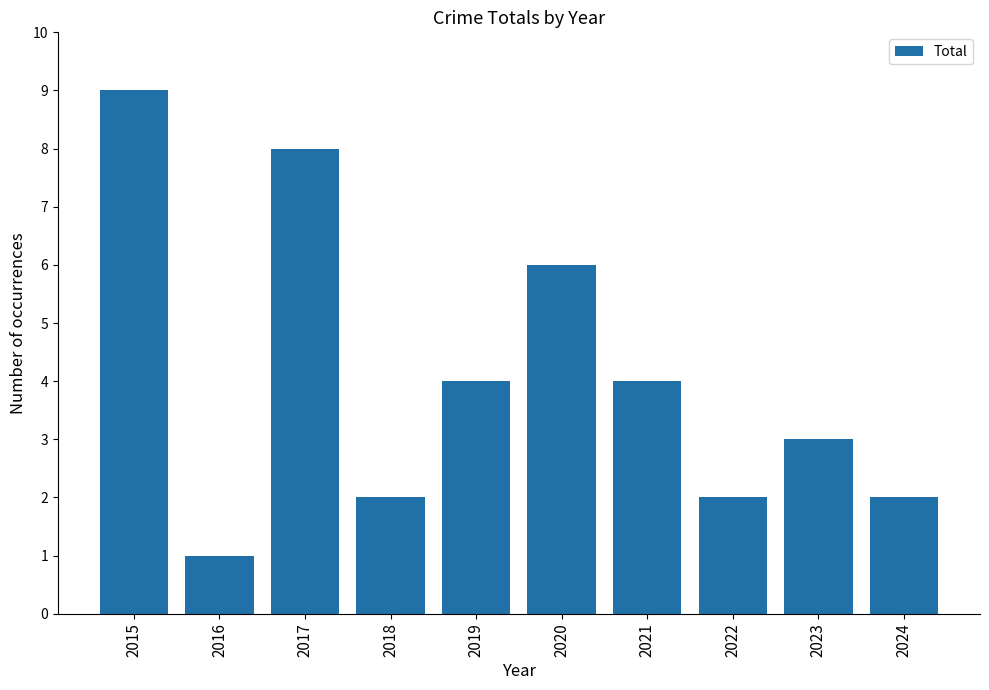

The chart shows a value of 2 at 2024. True or false?

True